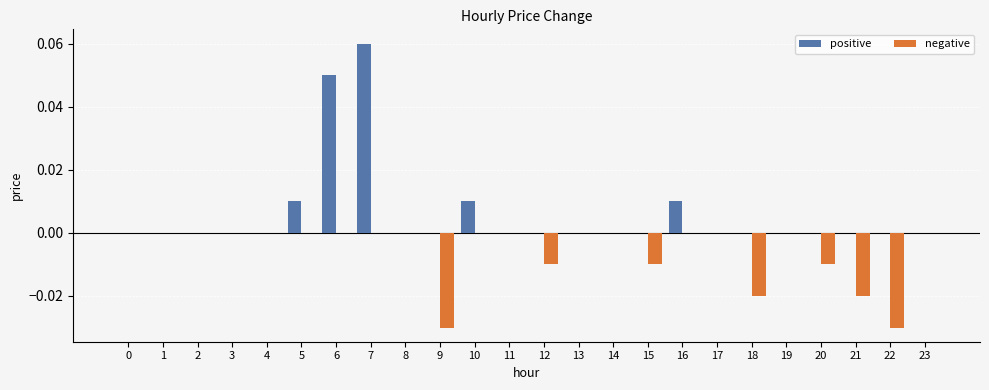

The value of positive at 21 is 0.0. True or false?

True